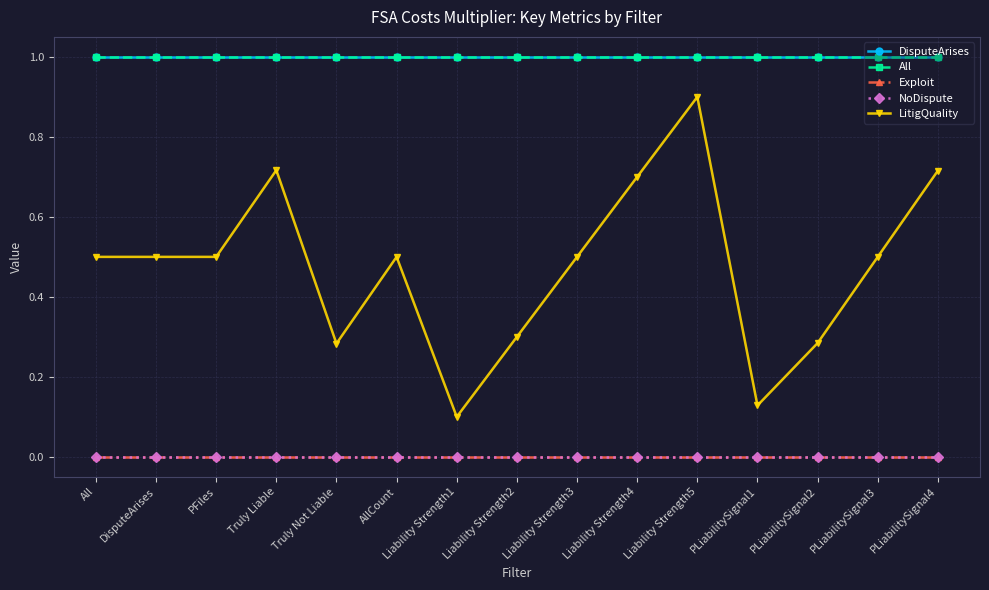

What are all the series names shown in the legend?

DisputeArises, All, Exploit, NoDispute, LitigQuality